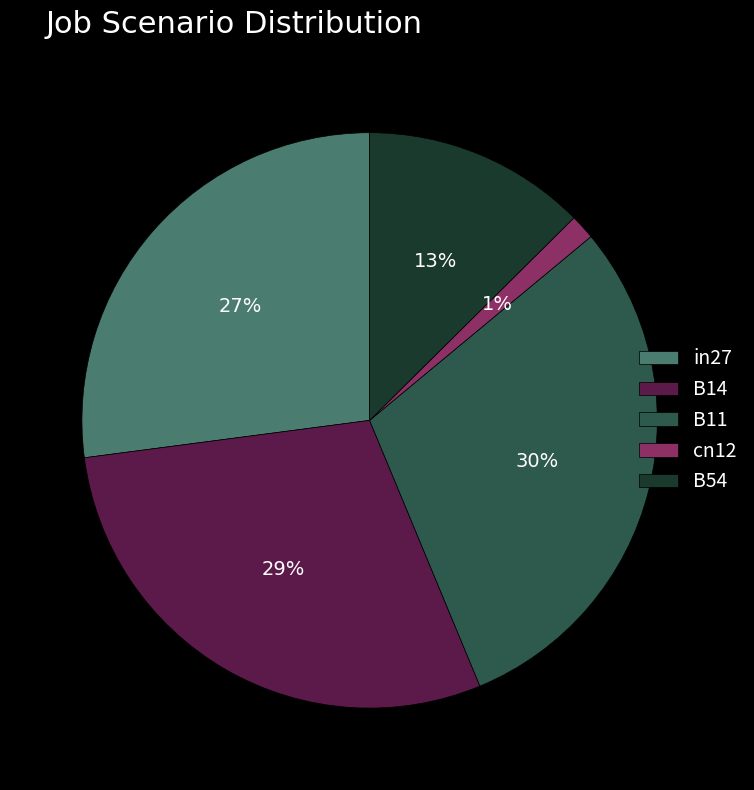

What percentage is the B14 slice, to the nearest percent?

29%